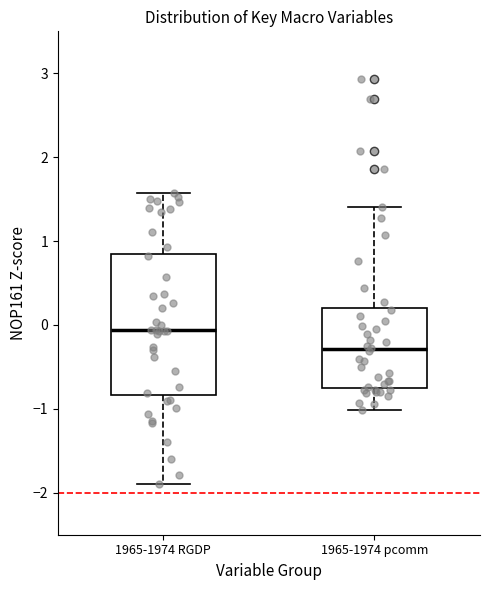

Reading left to right, transcribe this box plot: for each box, give where its median line is, the range the box spans, and where its two whiskers end, as read against the y-axis. The values are not printed on the chart, so give them approximately, as read against the axis.

1965-1974 RGDP: median -0.1, box -0.8 to 0.8, whiskers -1.9 to 1.6
1965-1974 pcomm: median -0.3, box -0.7 to 0.2, whiskers -1.0 to 1.4